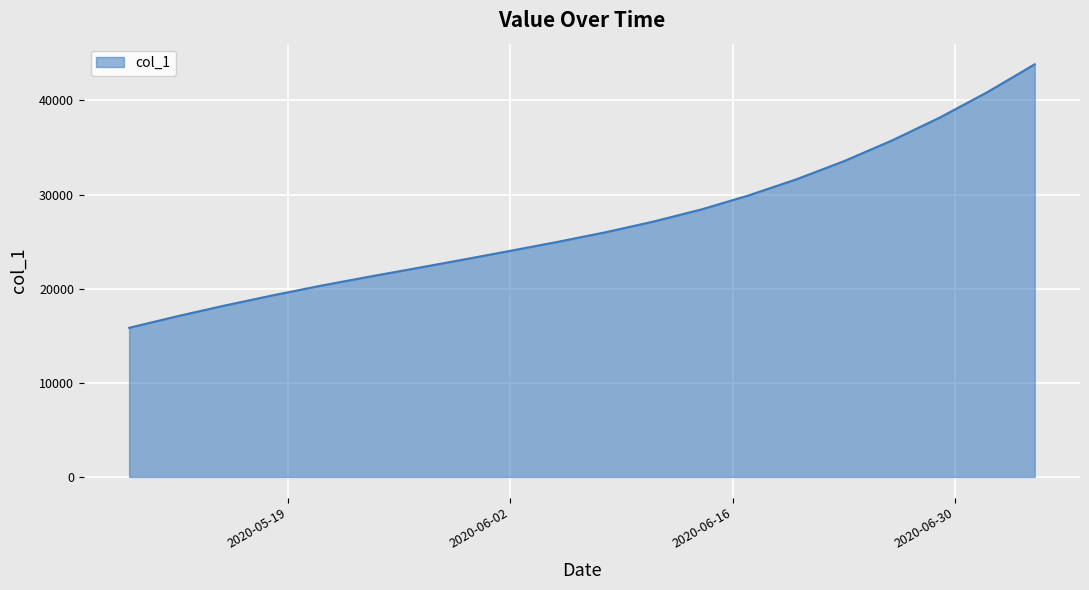

What is the difference between the maximum and minimum values?

28000.4